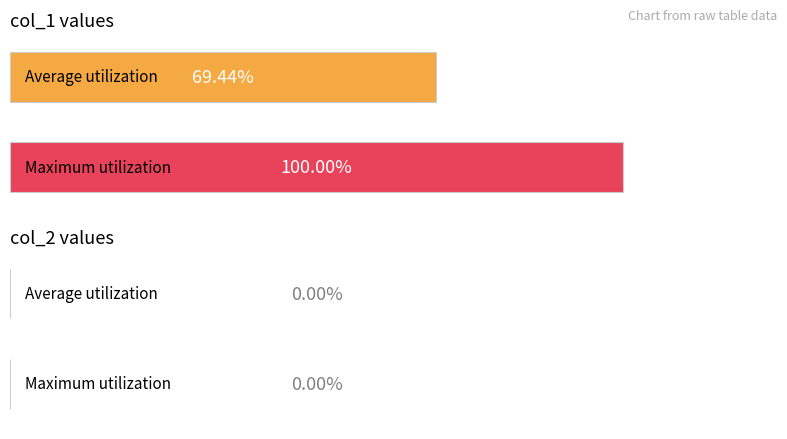

Which series changed the most between 17 and 17?

col_1